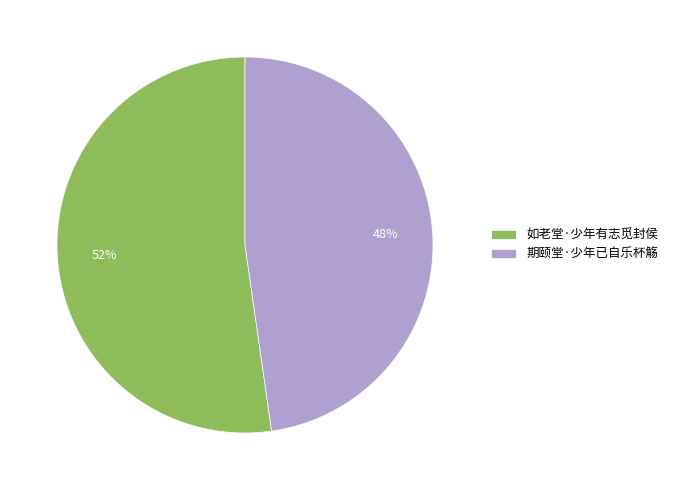

True or false: 如老堂·少年有志觅封侯 accounts for 52% of the total.

True